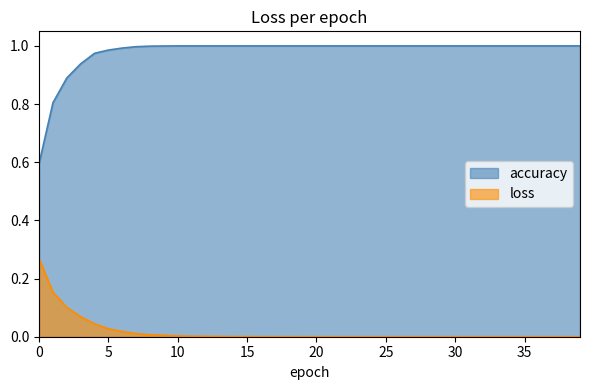

List the labels in order of loss value, smallest first.

39, 38, 37, 36, 35, 34, 33, 32, 31, 30, 29, 28, 27, 26, 25, 24, 23, 22, 21, 20, 19, 17, 18, 16, 15, 14, 13, 12, 11, 10, 9, 8, 7, 6, 5, 4, 3, 2, 1, 0